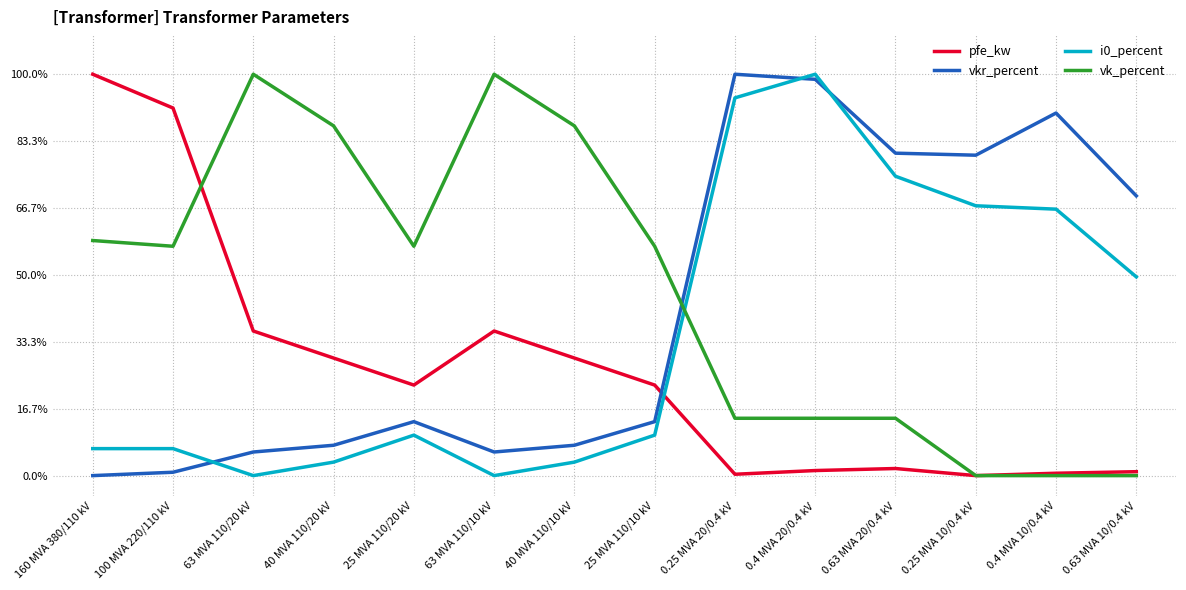

True or false: pfe_kw has a value of 1.4 at 100 MVA 220/110 kV.

False